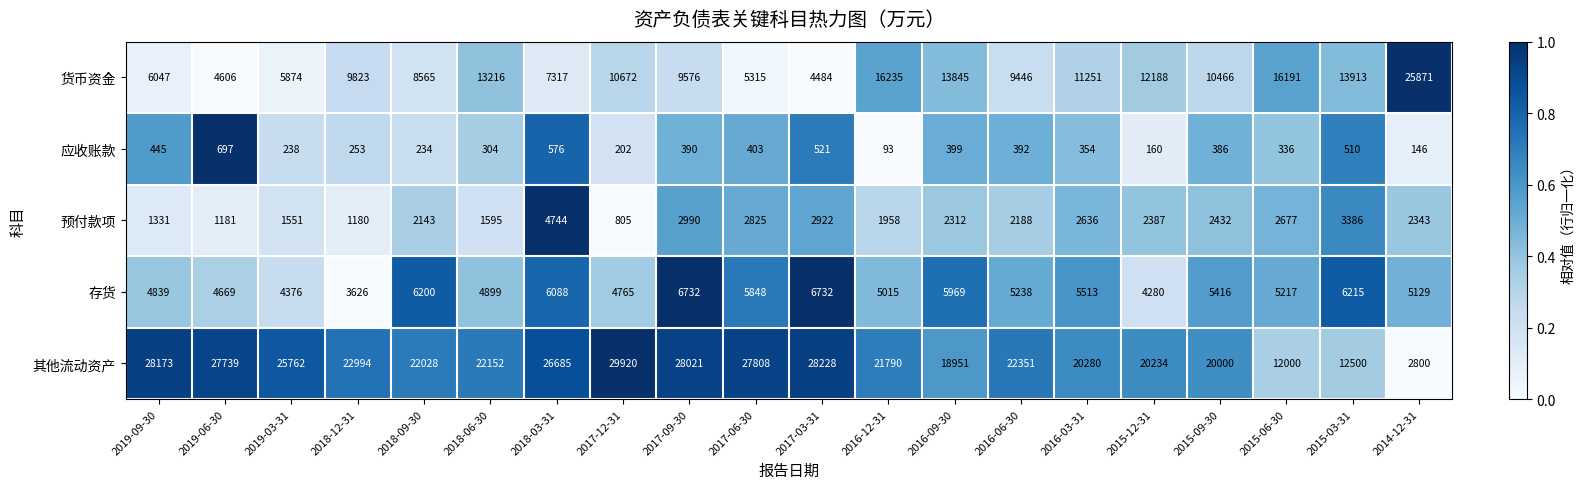

The 应收账款 series shows 684 at 2017-03-31. True or false?

False